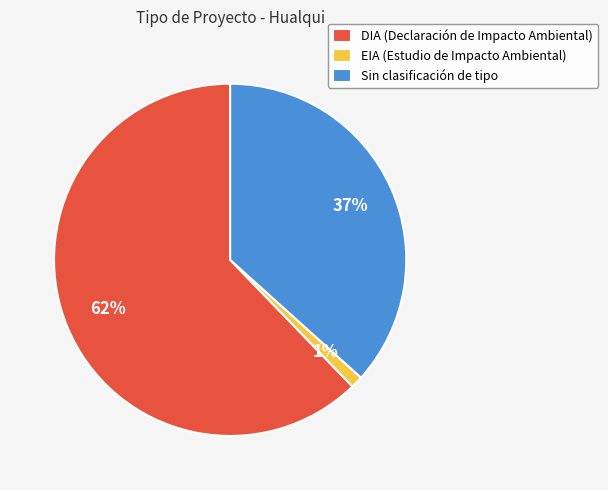

Which category accounts for the majority?

DIA (Declaración de Impacto Ambiental)